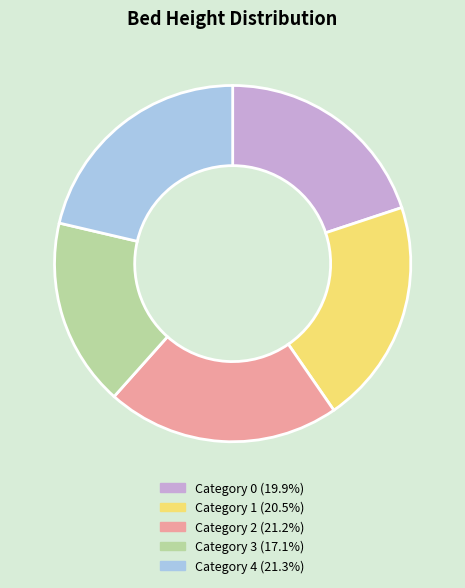

Does any single category account for the majority?

No